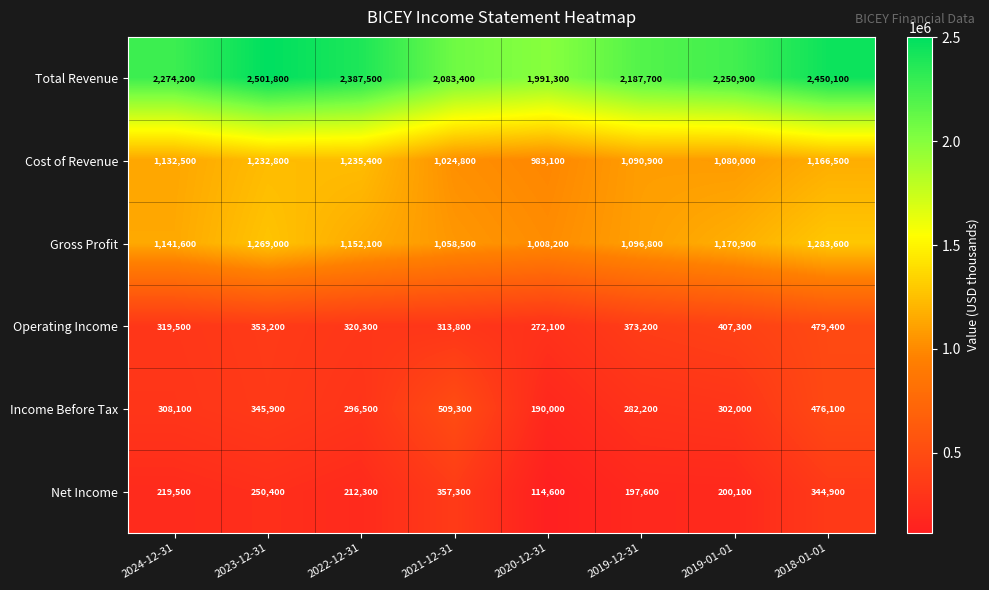

Count the number of data series in this chart.

6